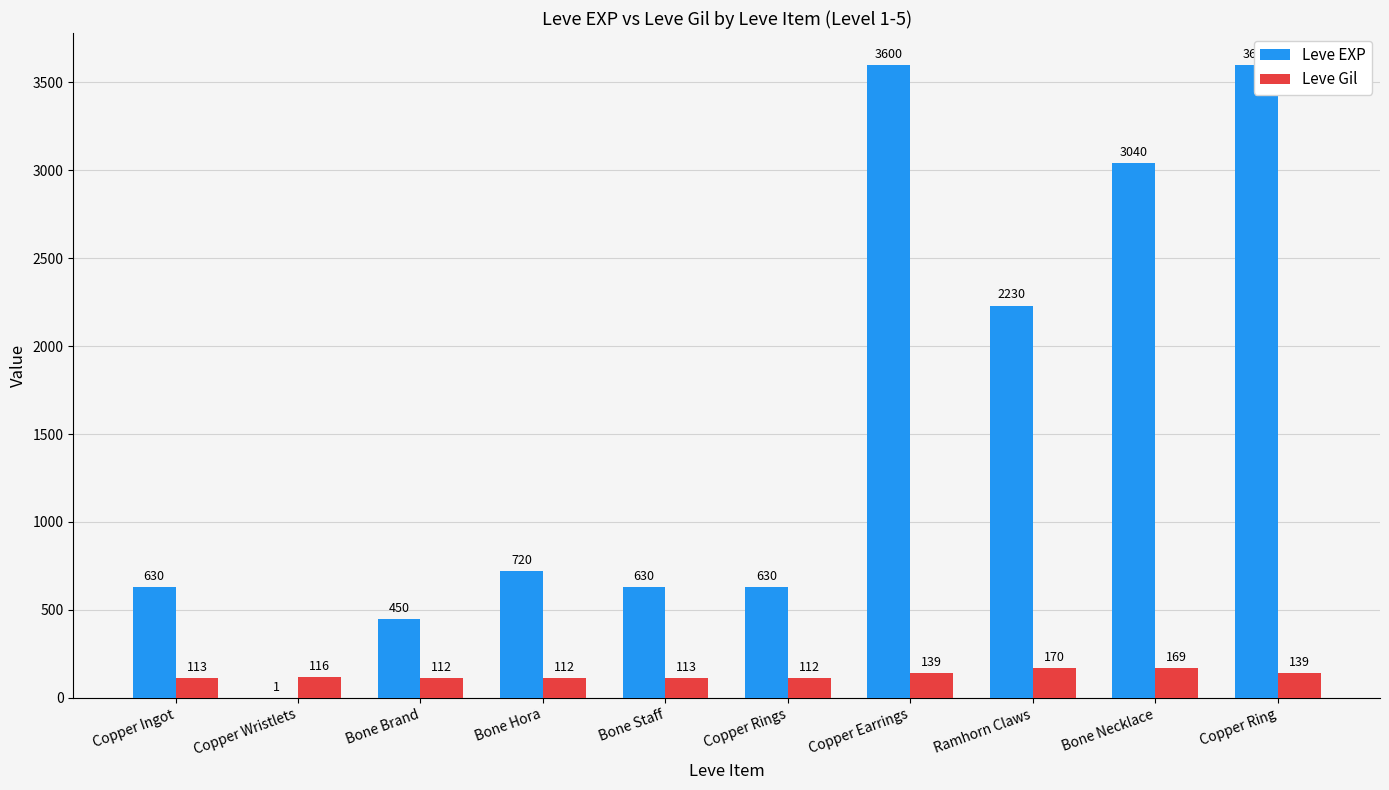

Between Copper Ring and Bone Hora, which is larger?

Copper Ring